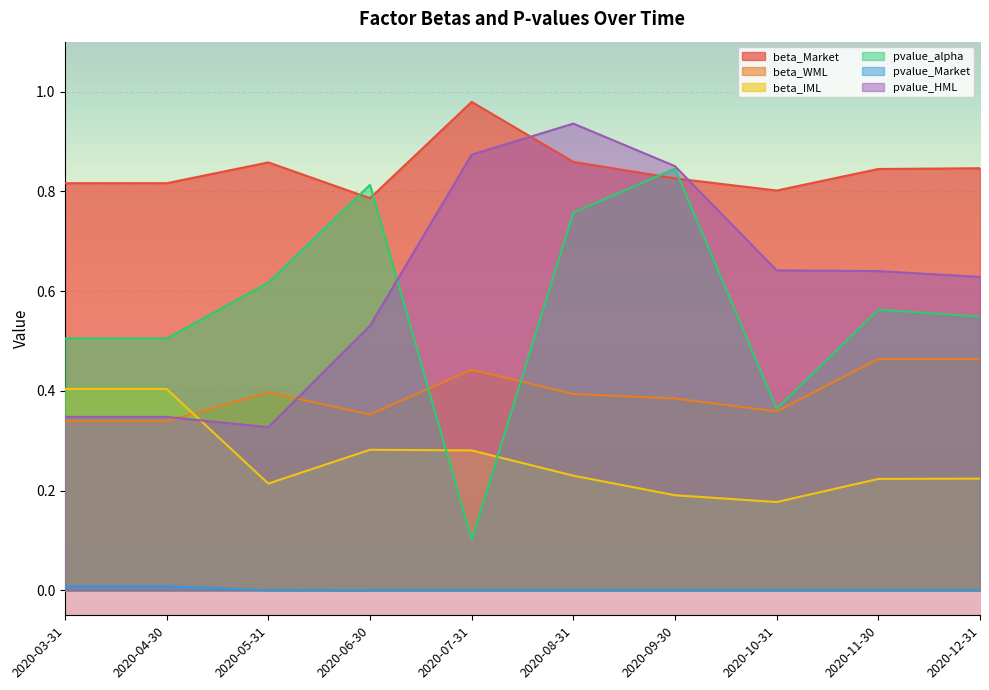

How many pvalue_HML values are between 0 and 1?

10